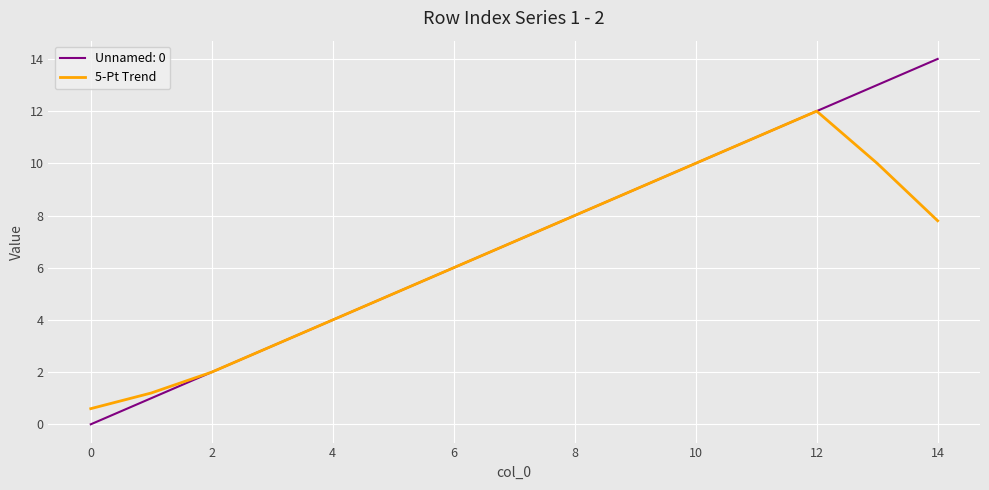

Rank the series by their maximum value, from lowest to highest.

5-Pt Trend, Unnamed: 0